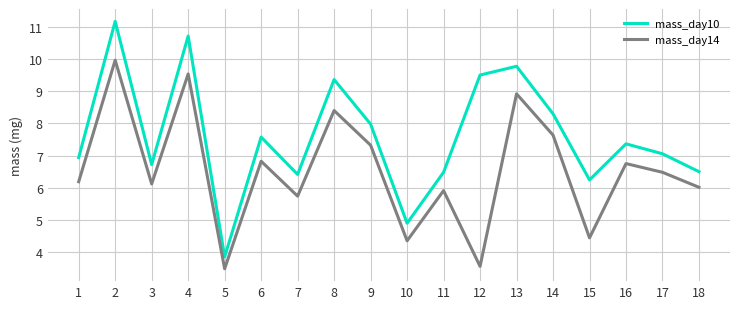

Reading left to right, what are all the values shown in this chart?

mass_day10: 1=6.9	2=11.2	3=6.7	4=10.7	5=3.8	6=7.6	7=6.4	8=9.4	9=8.0	10=4.9	11=6.5	12=9.5	13=9.8	14=8.3	15=6.2	16=7.4	17=7.1	18=6.5
mass_day14: 1=6.2	2=10.0	3=6.1	4=9.5	5=3.5	6=6.8	7=5.7	8=8.4	9=7.3	10=4.3	11=5.9	12=3.6	13=8.9	14=7.6	15=4.4	16=6.8	17=6.5	18=6.0